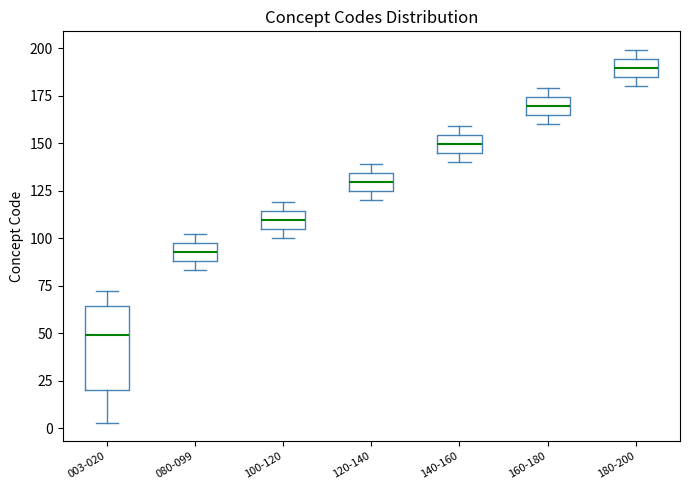

Reading left to right, read every box against the y-axis: the position of its median line, the range the box covers, and the ends of its whiskers. The values are not printed on the chart, so give them approximately, as read against the axis.

003-020: median 50, box 20 to 65, whiskers 5 to 70
080-099: median 95 (inside the box), box 90 to 95, whiskers 85 to 100
100-120: median 110, box 105 to 115, whiskers 100 to 120
120-140: median 130, box 125 to 135, whiskers 120 to 140
140-160: median 150, box 145 to 155, whiskers 140 to 160
160-180: median 170, box 165 to 175, whiskers 160 to 180
180-200: median 190, box 185 to 195, whiskers 180 to 200